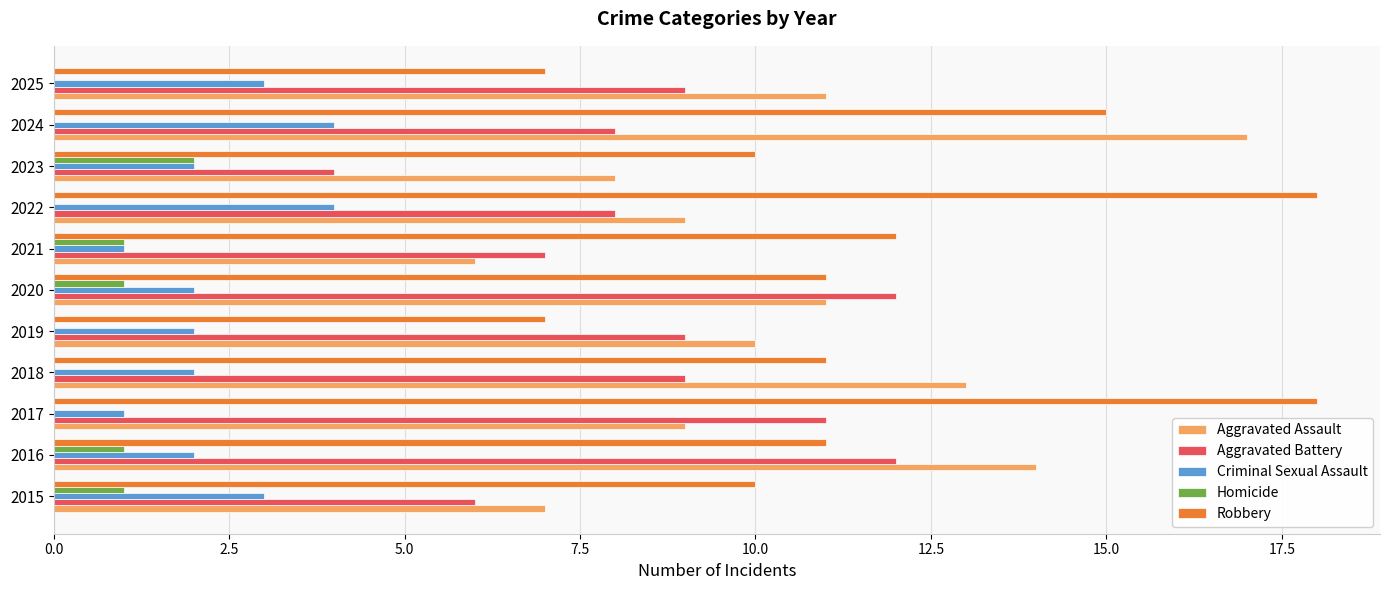

The value of Aggravated Battery at 2018 is 9. True or false?

True